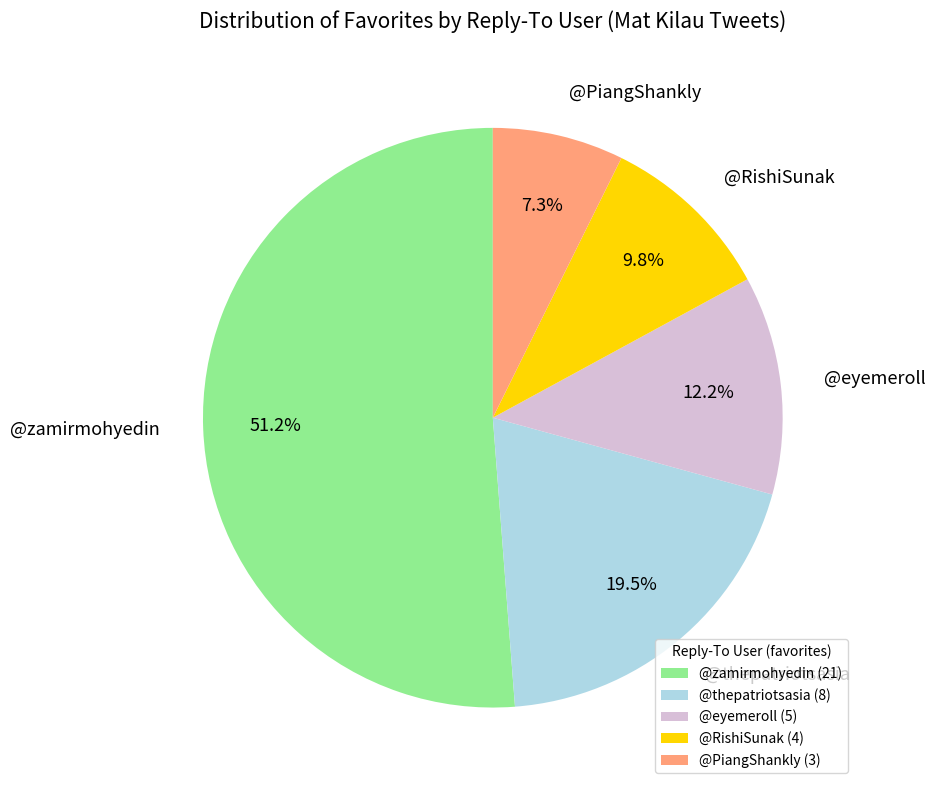

Approximately how many times larger is the value at @RishiSunak compared to @thepatriotsasia?

0.5